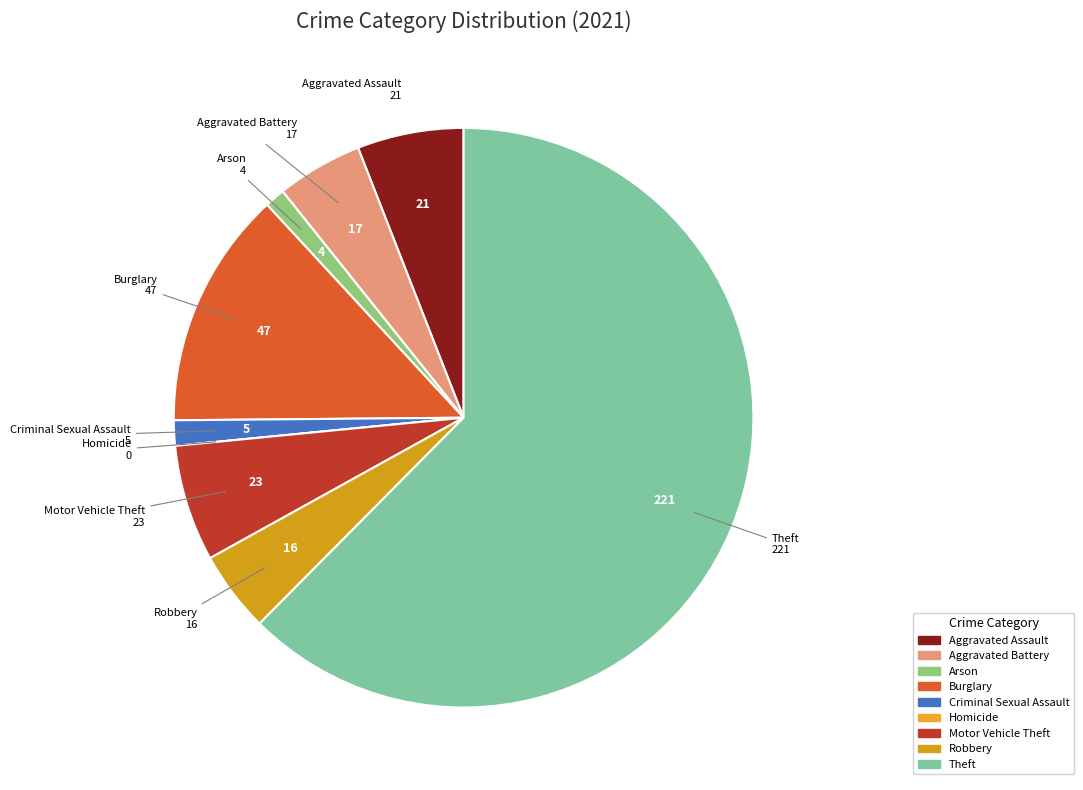

Approximately how many times larger is the value at Aggravated Assault compared to Robbery?

1.3